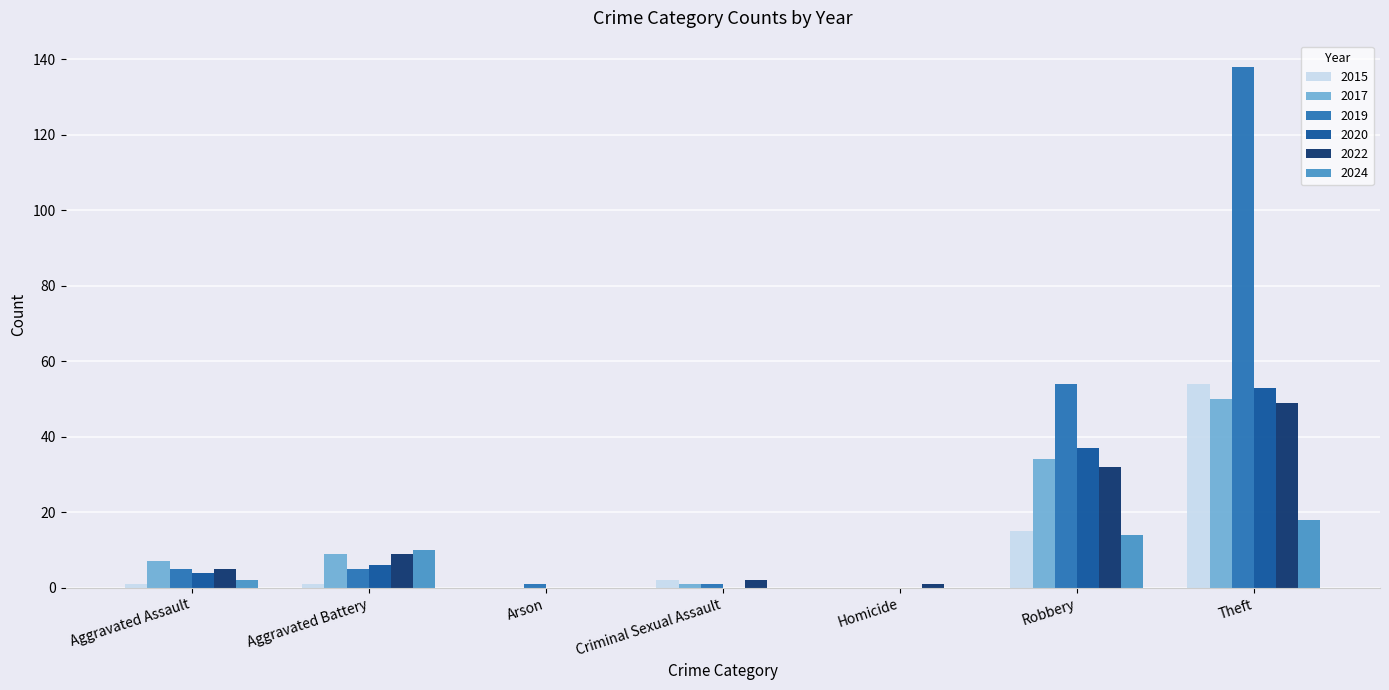

Which series has the largest total across all categories?

2019